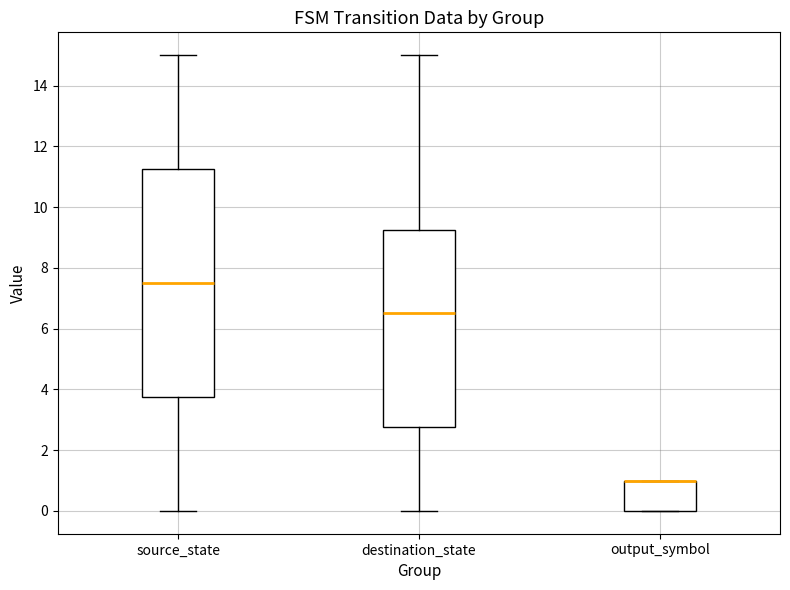

Where does the upper whisker of the box for destination_state end on the y-axis? The values are not printed on the chart, so give them approximately, as read against the axis.

15.0